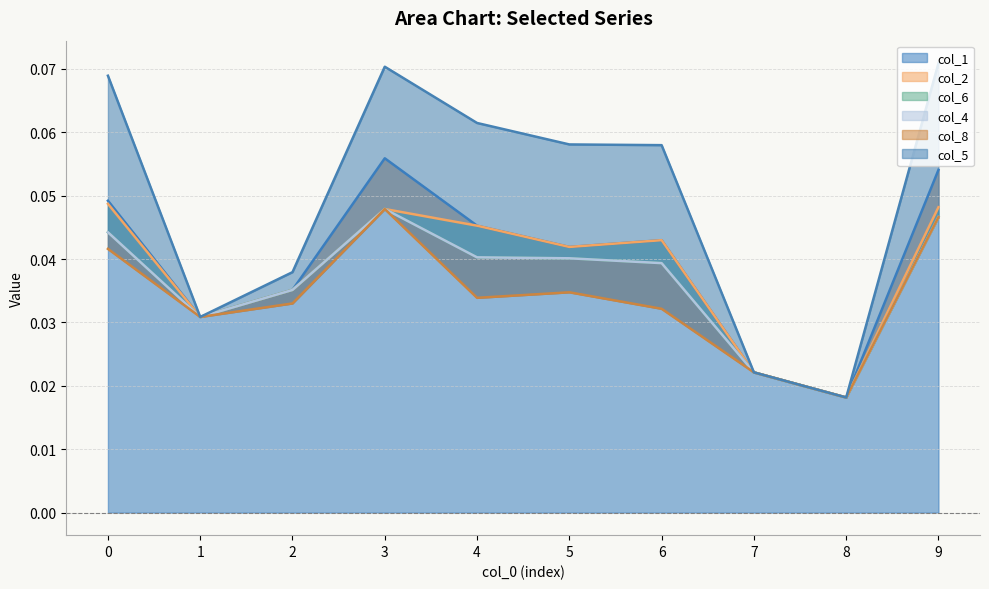

True or false: col_6 and col_4 intersect in this chart.

False